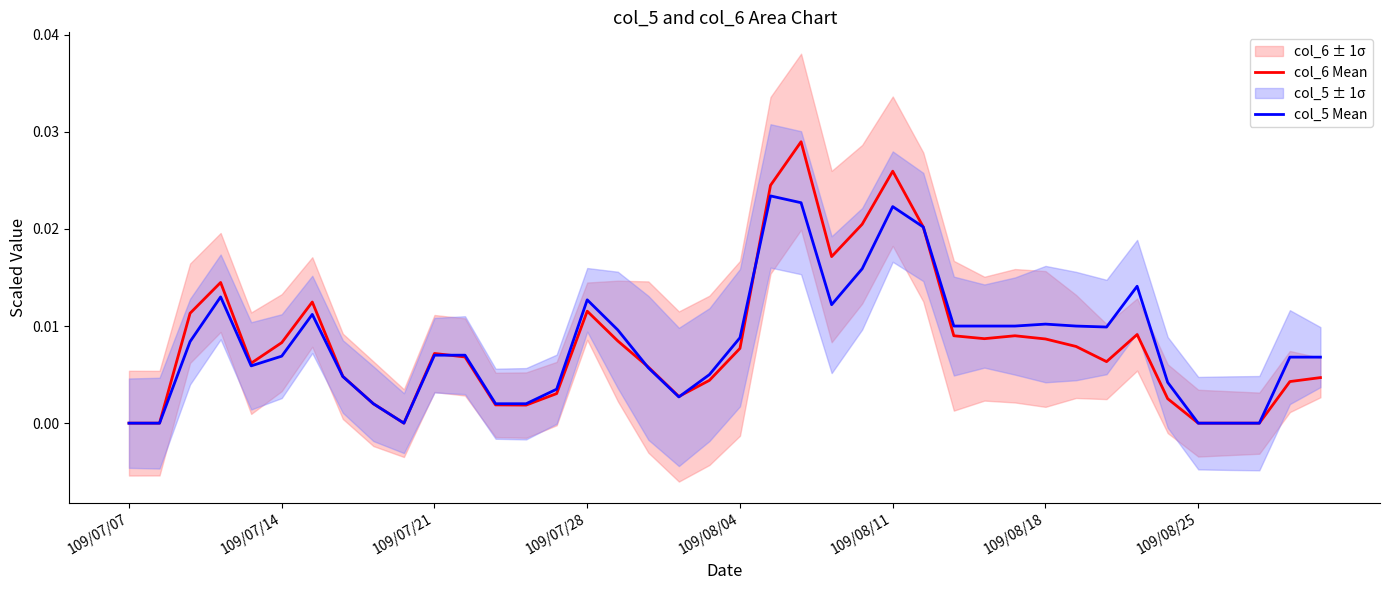

The value of col_6 Mean at 109/08/25 is 0.0. True or false?

True